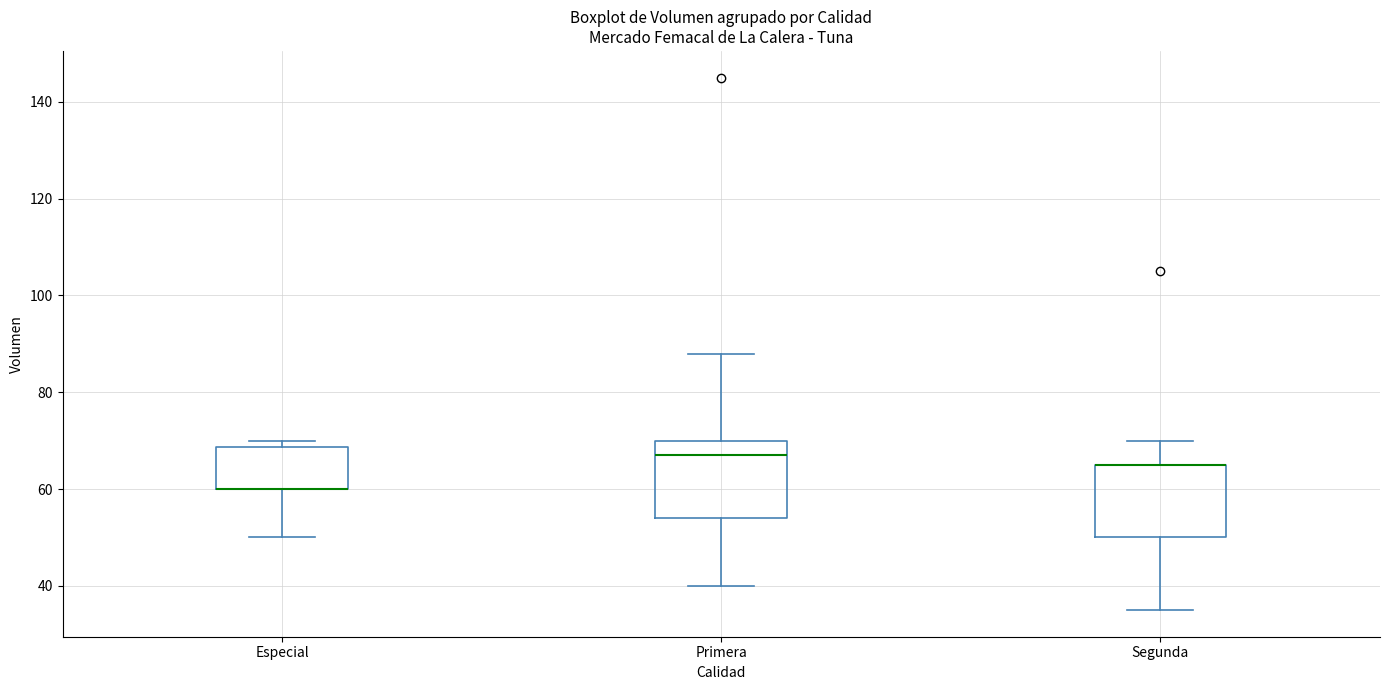

Where does the lower whisker of the box for Especial end on the y-axis? The values are not printed on the chart, so give them approximately, as read against the axis.

50